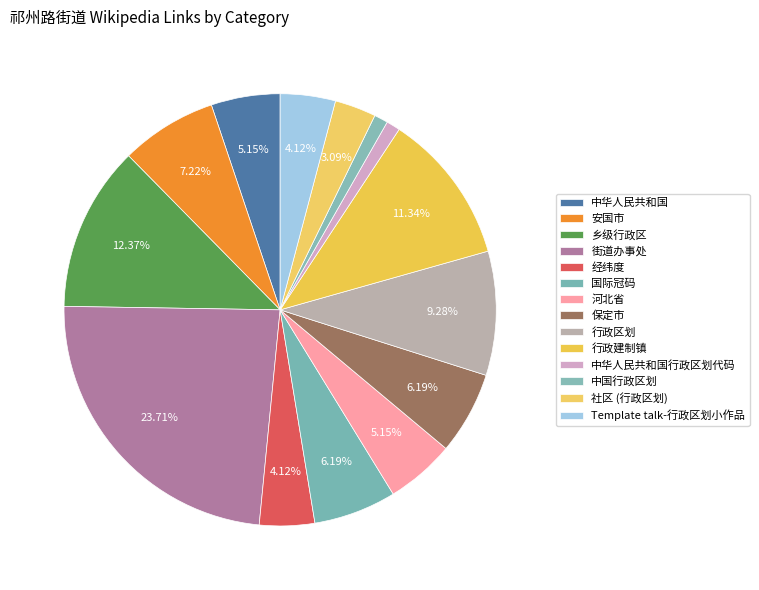

To the nearest percent, what is the combined percentage of 保定市 and 乡级行政区?

19%